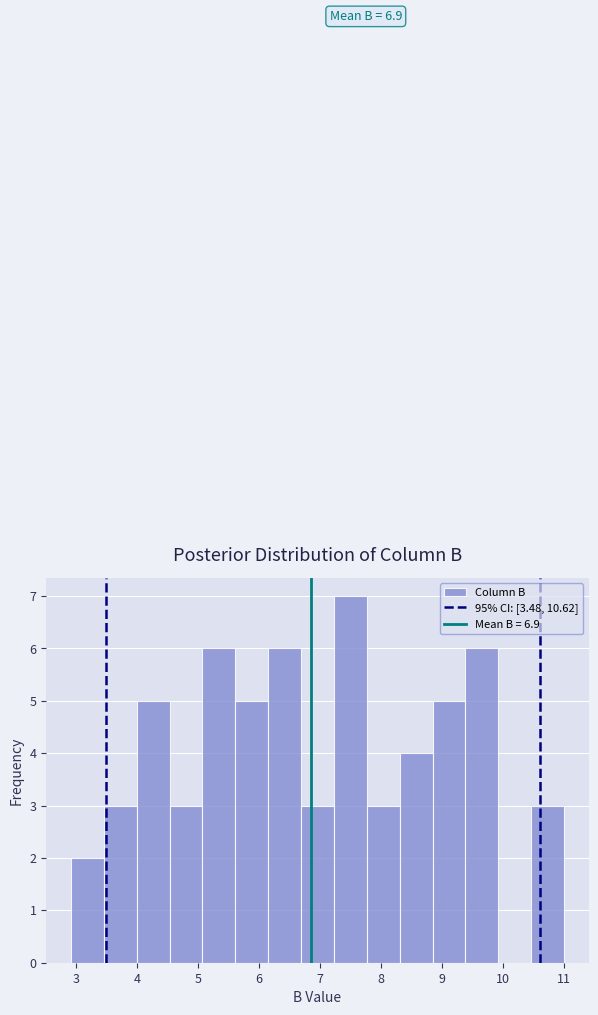

Which range on the x-axis has the tallest bar?

7.23 to 7.77